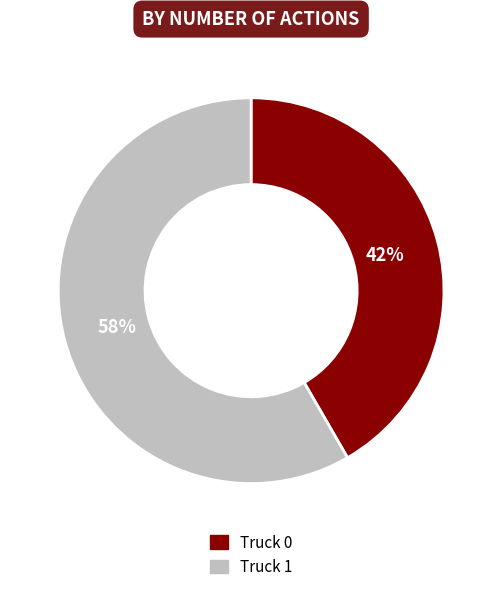

What is the smallest slice in the pie chart?

Truck 0